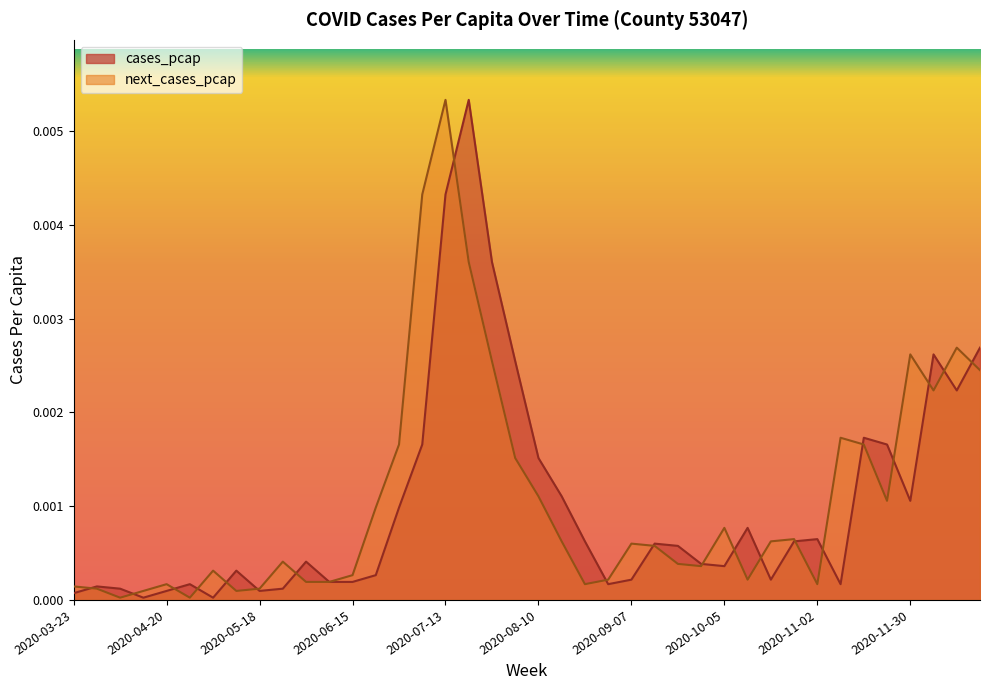

True or false: next_cases_pcap and cases_pcap intersect in this chart.

True